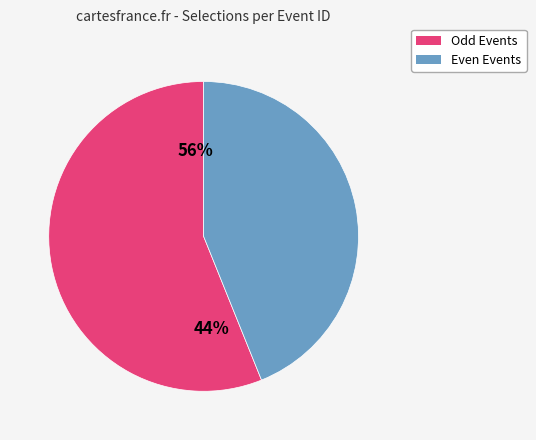

Is it true that 131181530 is 4% of the pie?

False